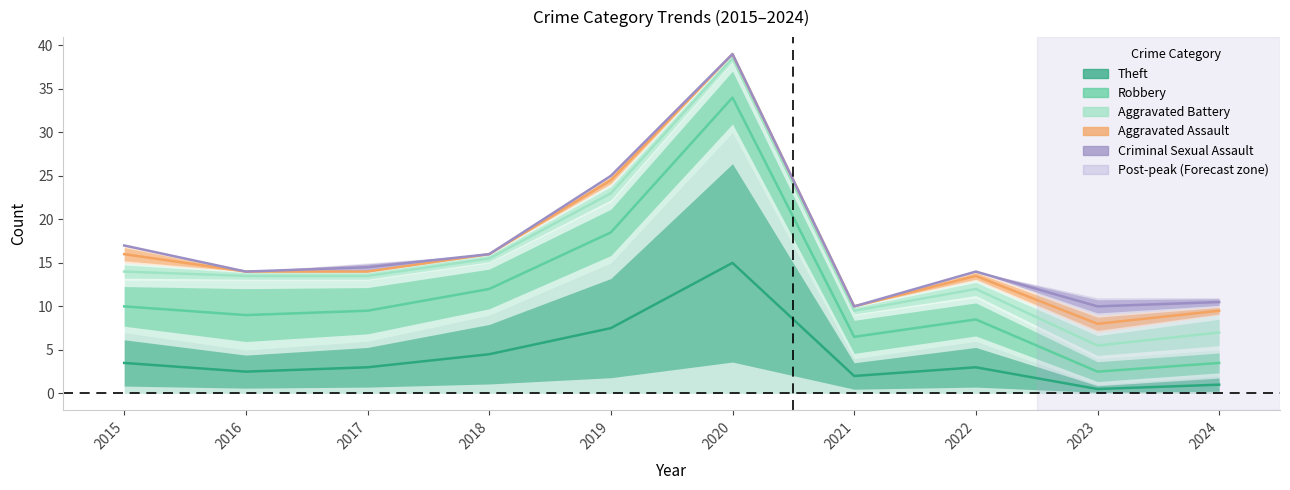

What is the average value of the Aggravated Assault series?

16.4